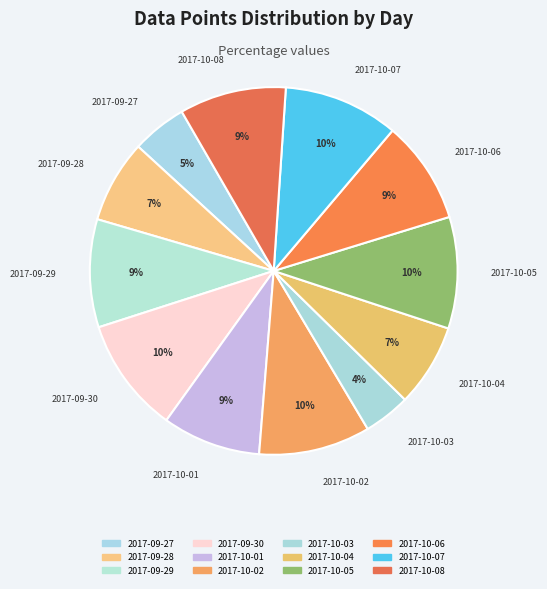

Rank the categories by value from highest to lowest.

2017-09-30, 2017-10-07, 2017-10-02, 2017-10-05, 2017-09-29, 2017-10-08, 2017-10-06, 2017-10-01, 2017-09-28, 2017-10-04, 2017-09-27, 2017-10-03